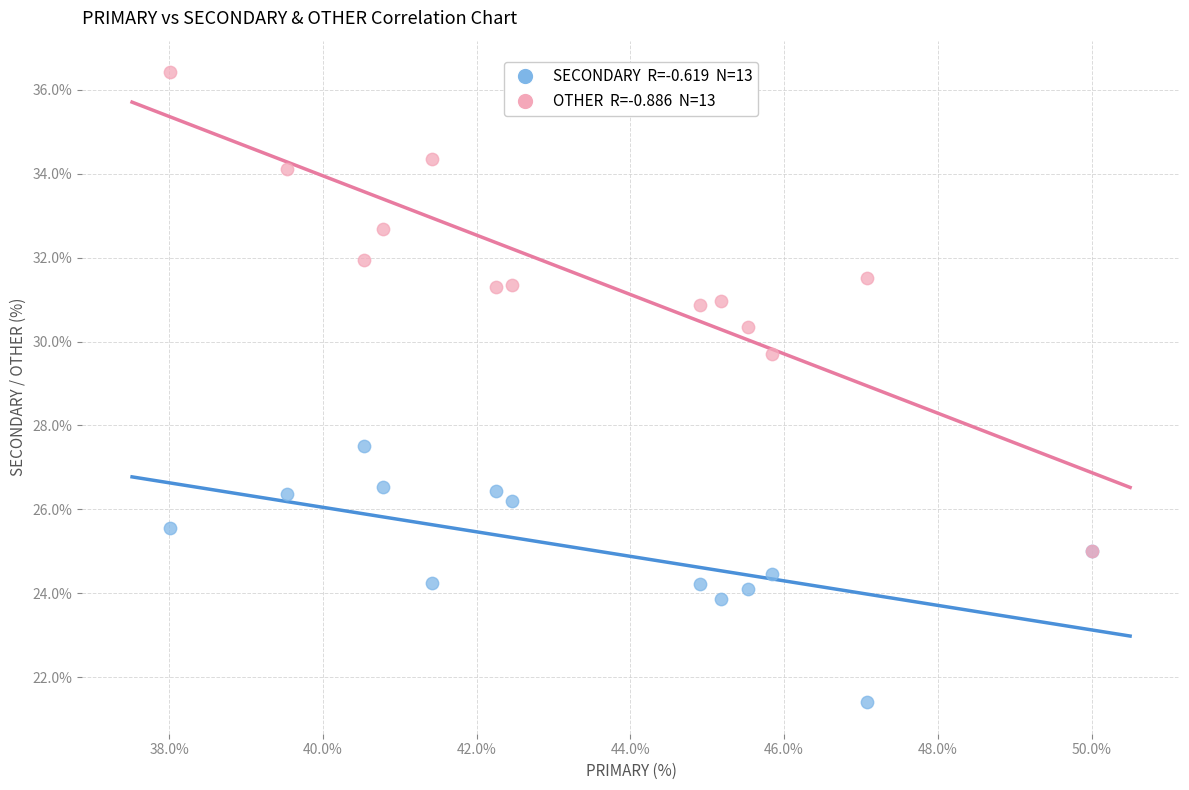

Across all series, what Y value is closest to 28?

27.5